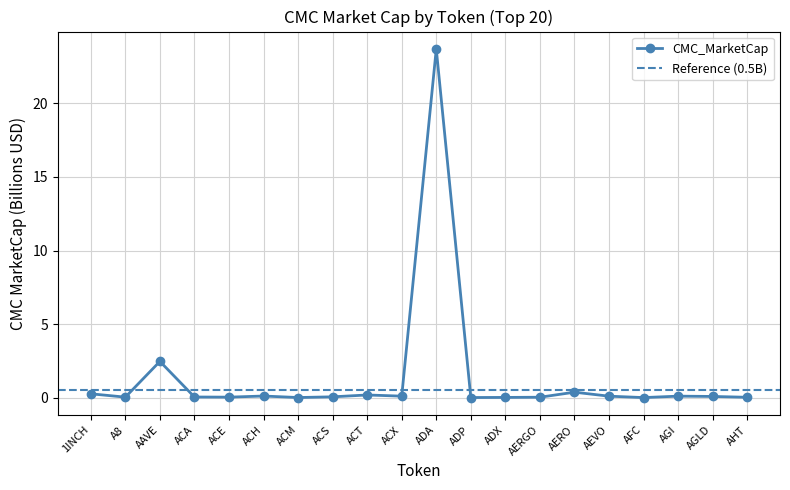

What is the sum of the values at A8 and AAVE?

2.5